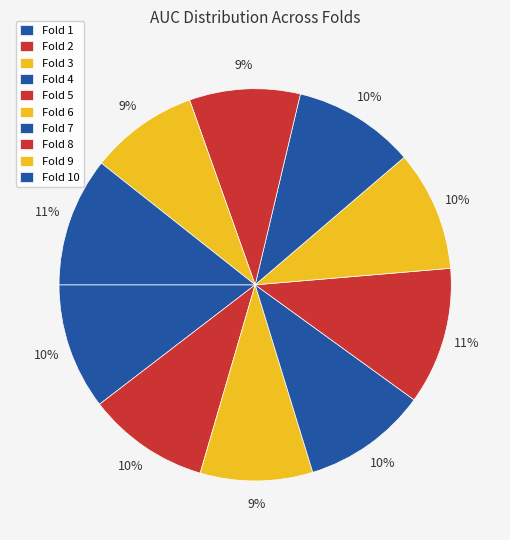

Is there any slice that represents more than half of the pie?

No